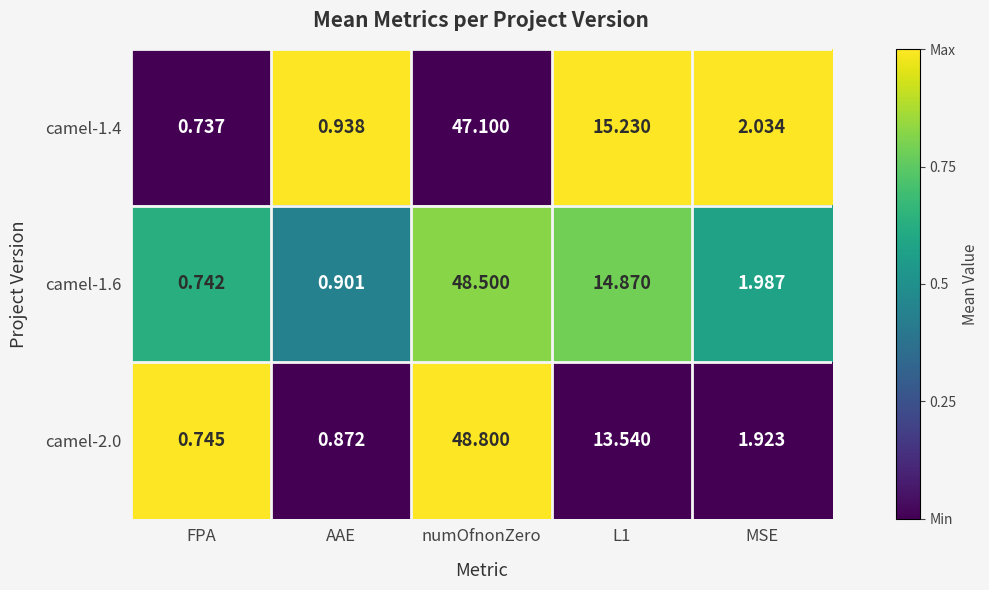

Rank the series at L1 from lowest to highest value.

camel-2.0, camel-1.6, camel-1.4